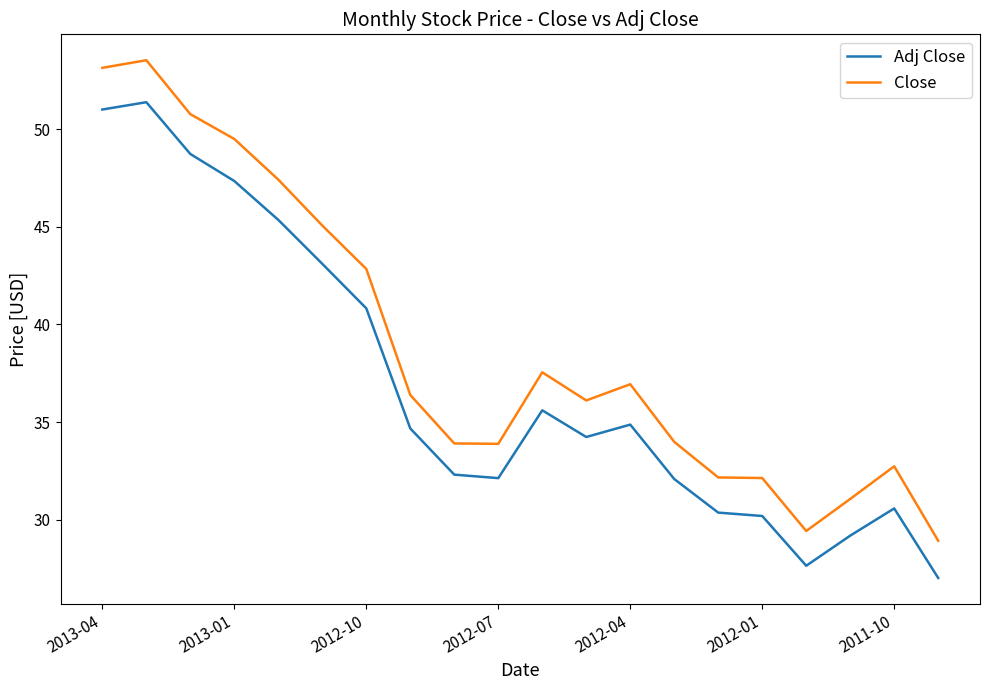

True or false: Adj Close and Close intersect in this chart.

False